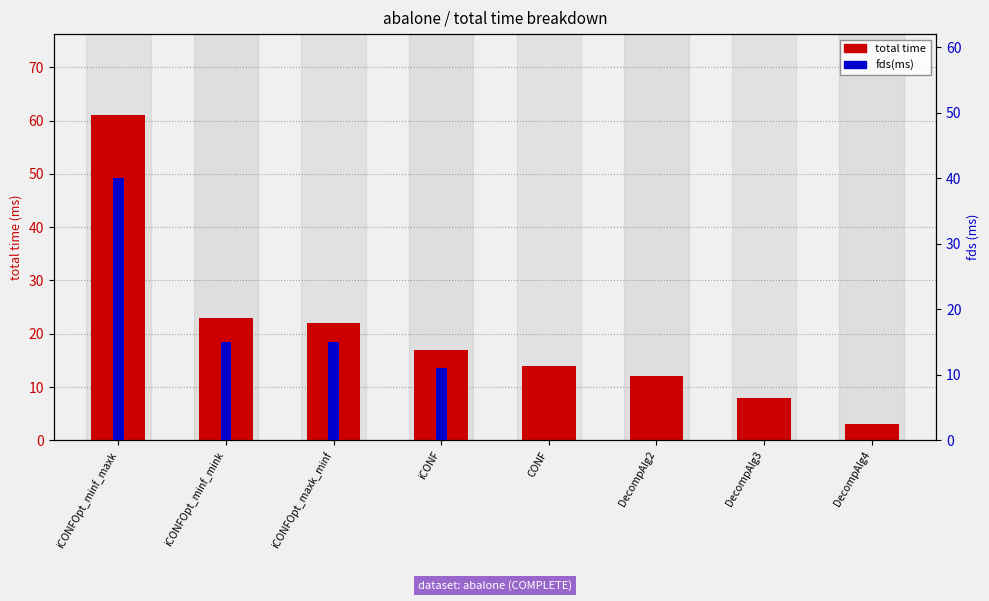

Which category has the lowest value in the total time series?

DecompAlg4